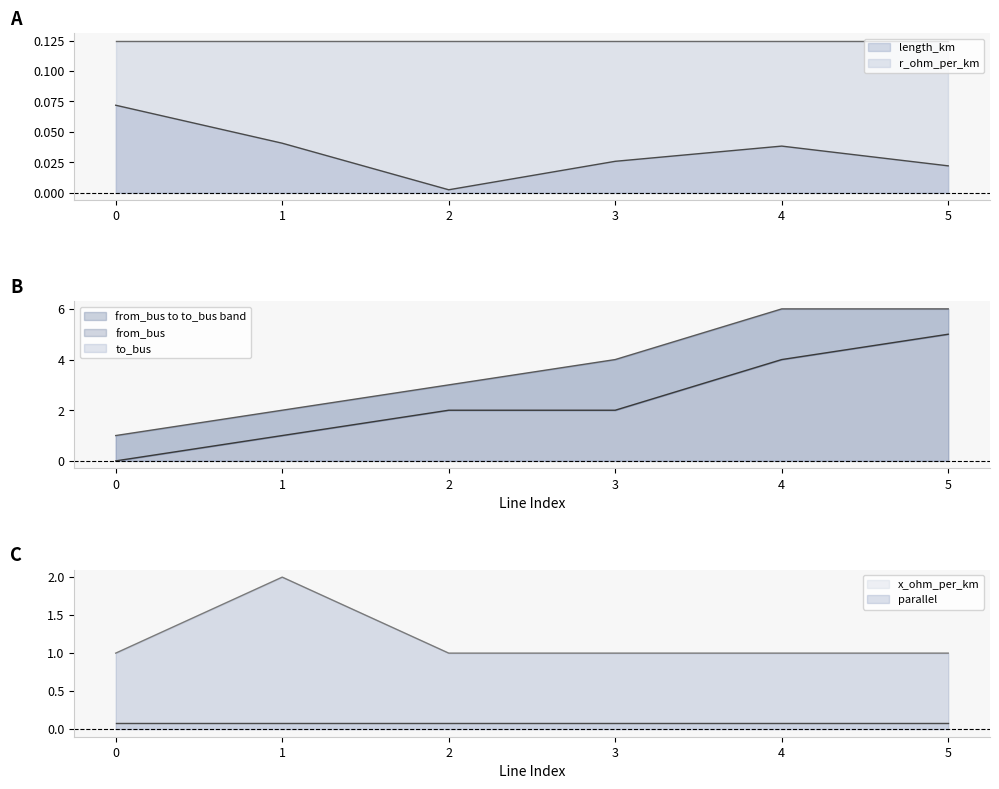

True or false: length_km has more than 0 points higher than both neighbors.

True